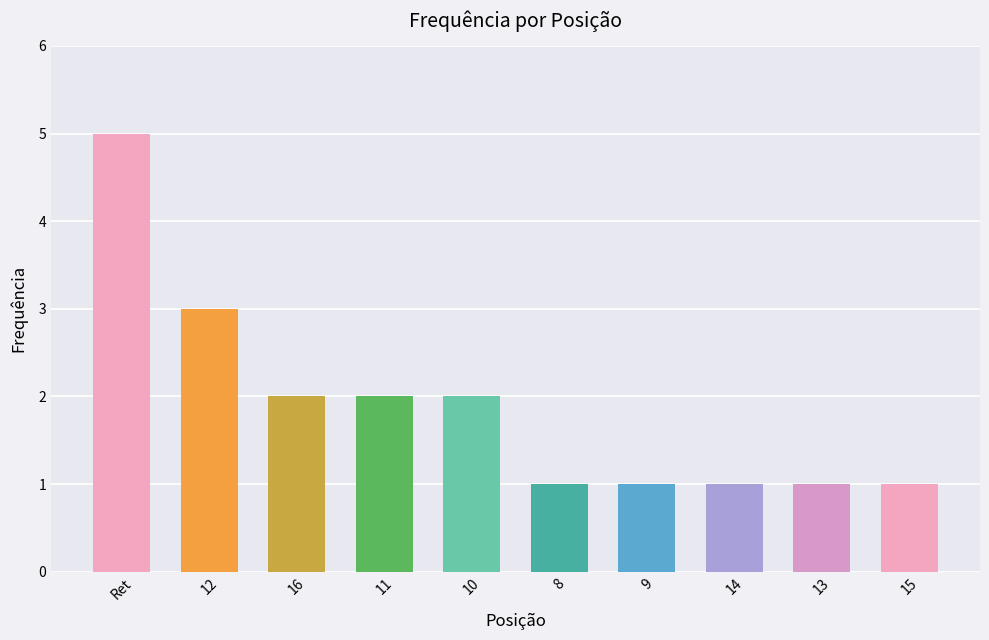

Approximately how many times larger is the value at 9 compared to 15?

1.0